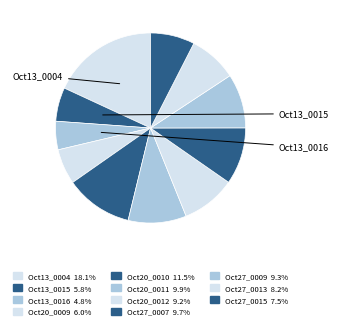

Which slice is the largest?

1816.10.13_Examiner_0004